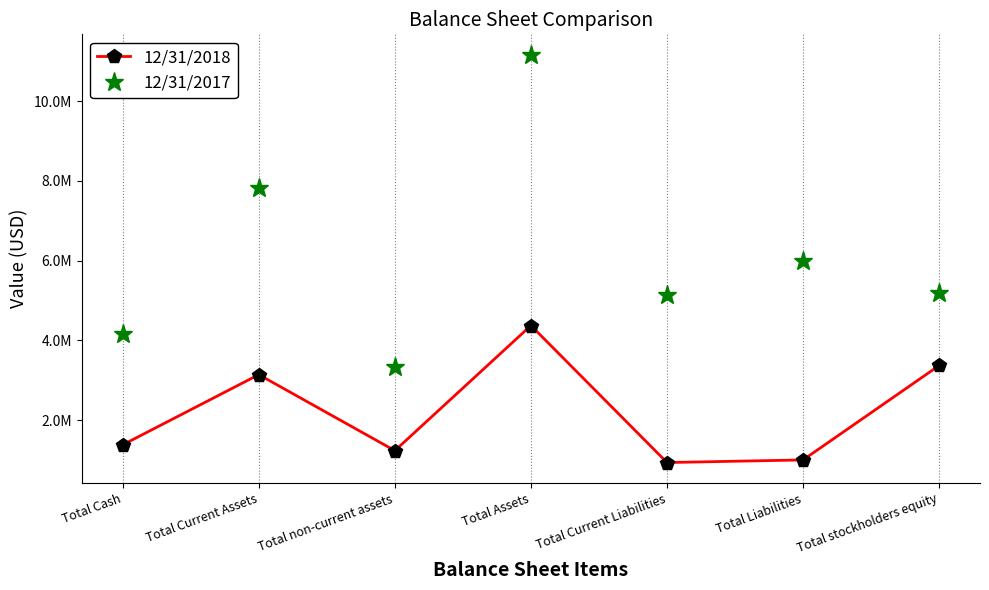

True or false: 12/31/2017 has a value of 1366772 at Total non-current assets.

False